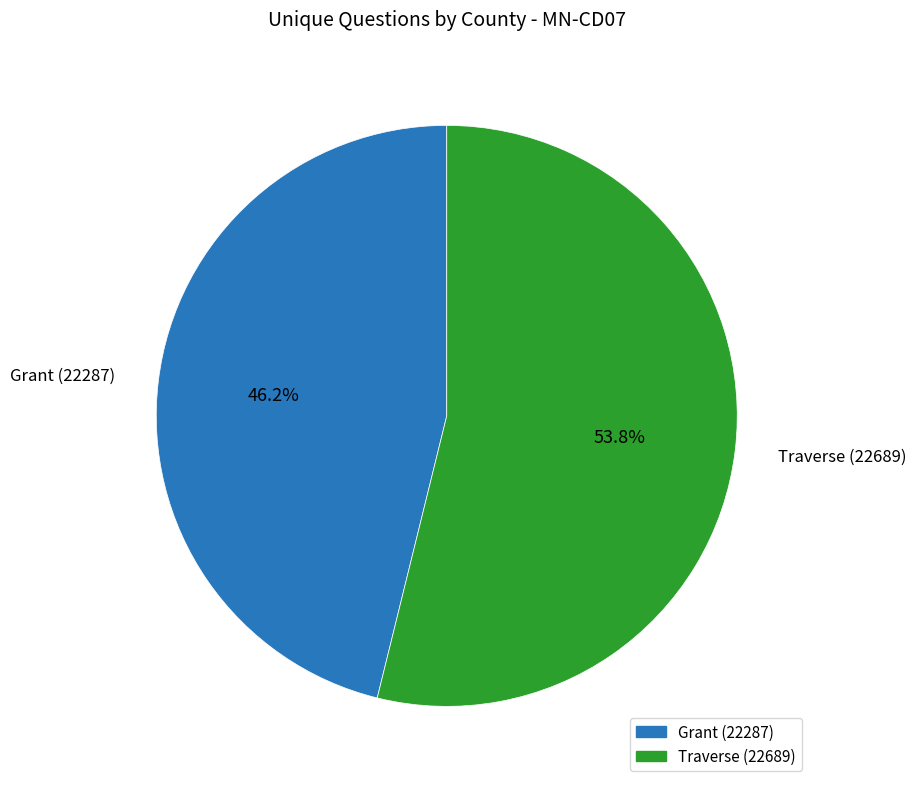

Which category accounts for the majority?

Traverse (22689)